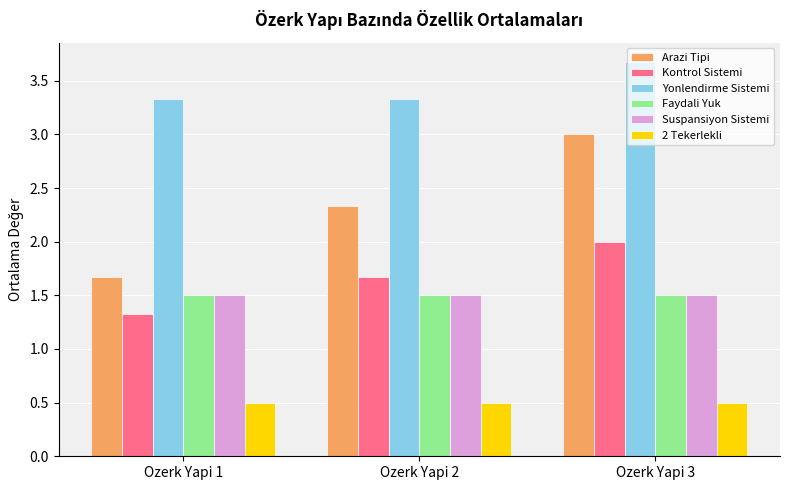

The value of Faydali Yuk at Ozerk Yapi 1 is 0.7. True or false?

False